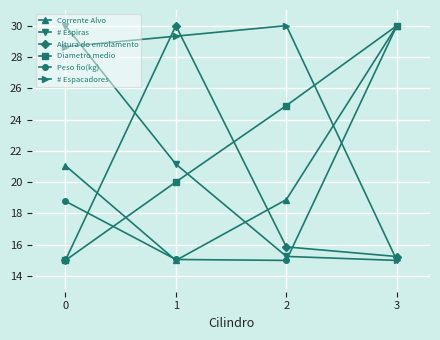

What is the sum of the # Espacadores values at 1 and 0?

58.0